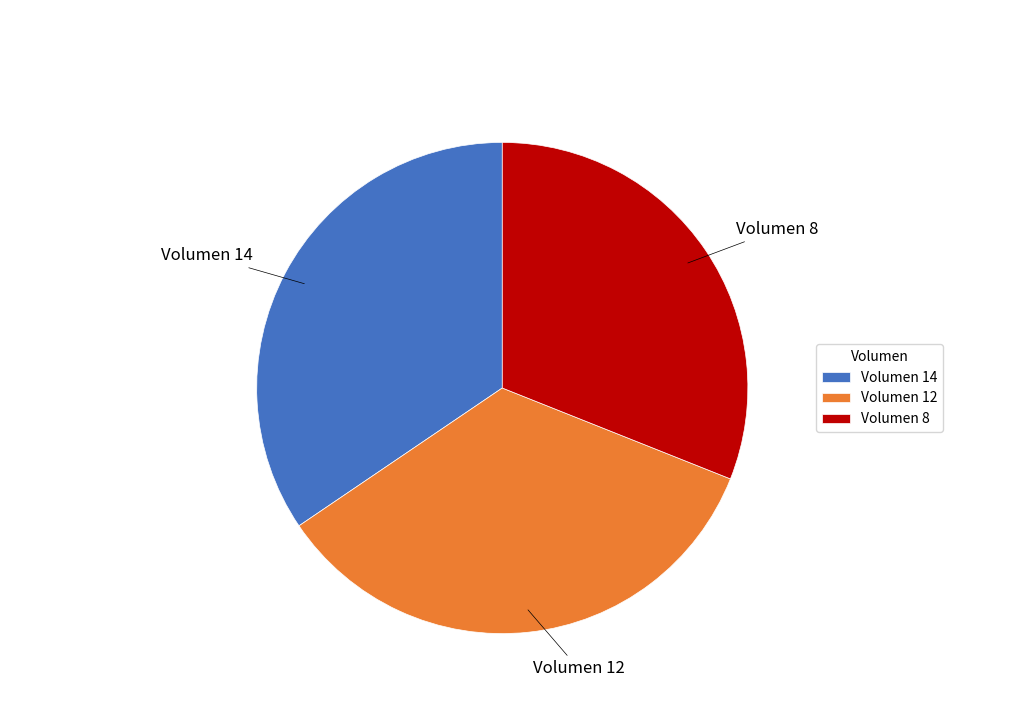

Is there any slice that represents more than half of the pie?

No